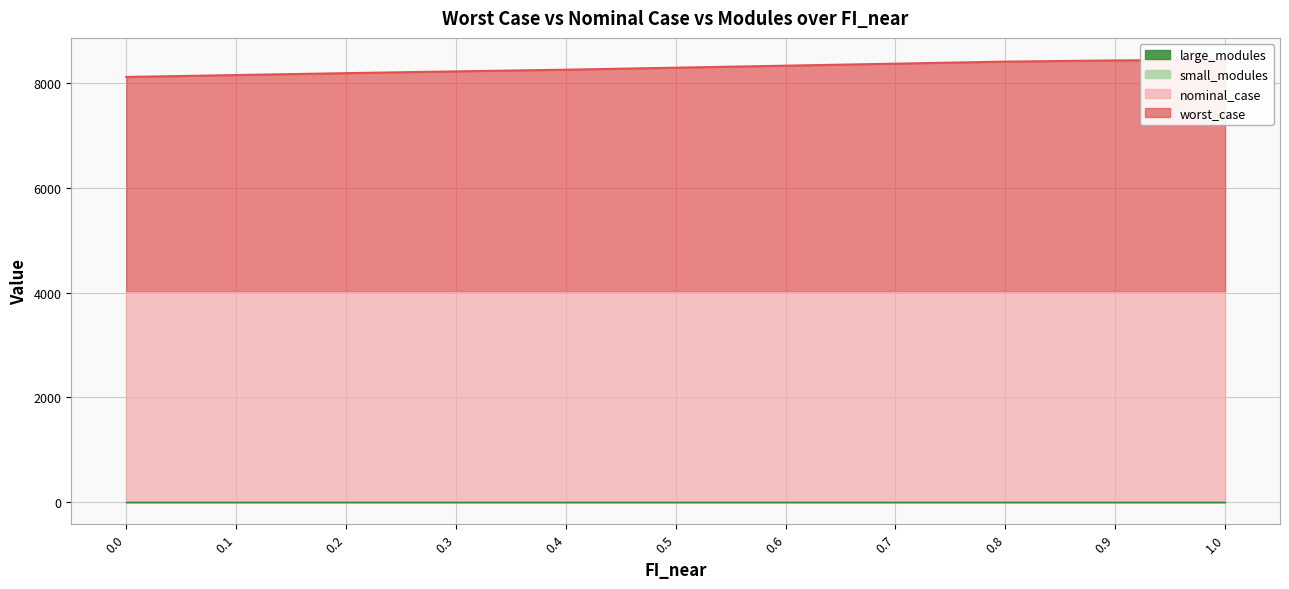

What is the total value across all series at 0.1?

8155.0